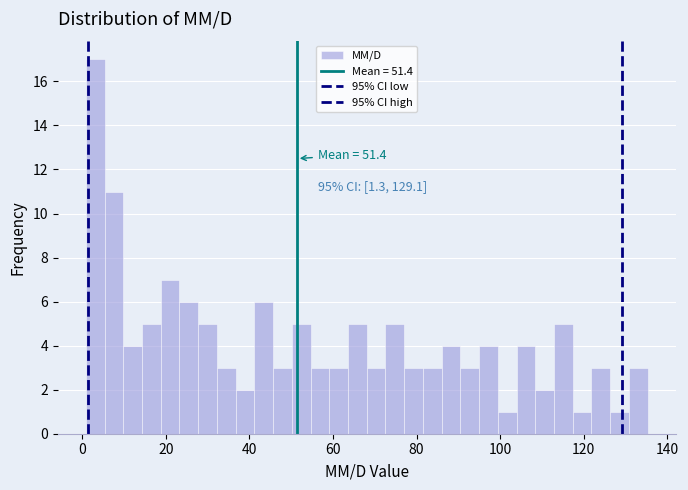

Read against the x-axis, roughly where is the centre of the tallest bar?

4